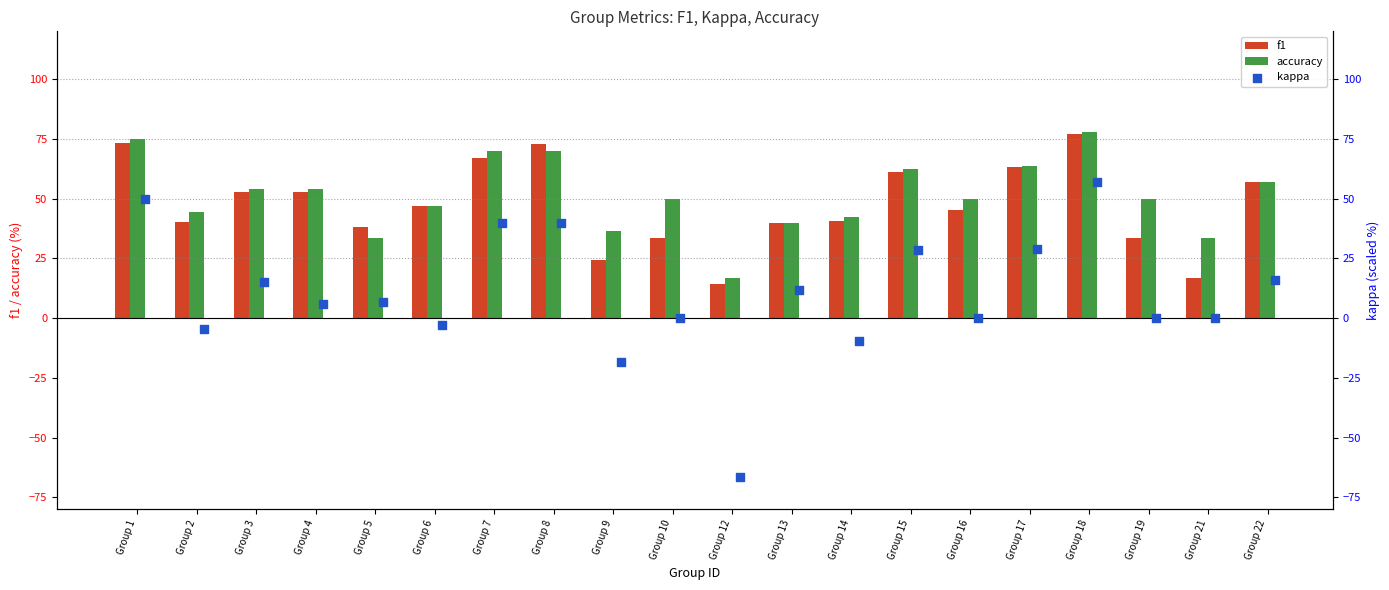

What is the difference between the maximum and minimum values in the accuracy series?

61.1